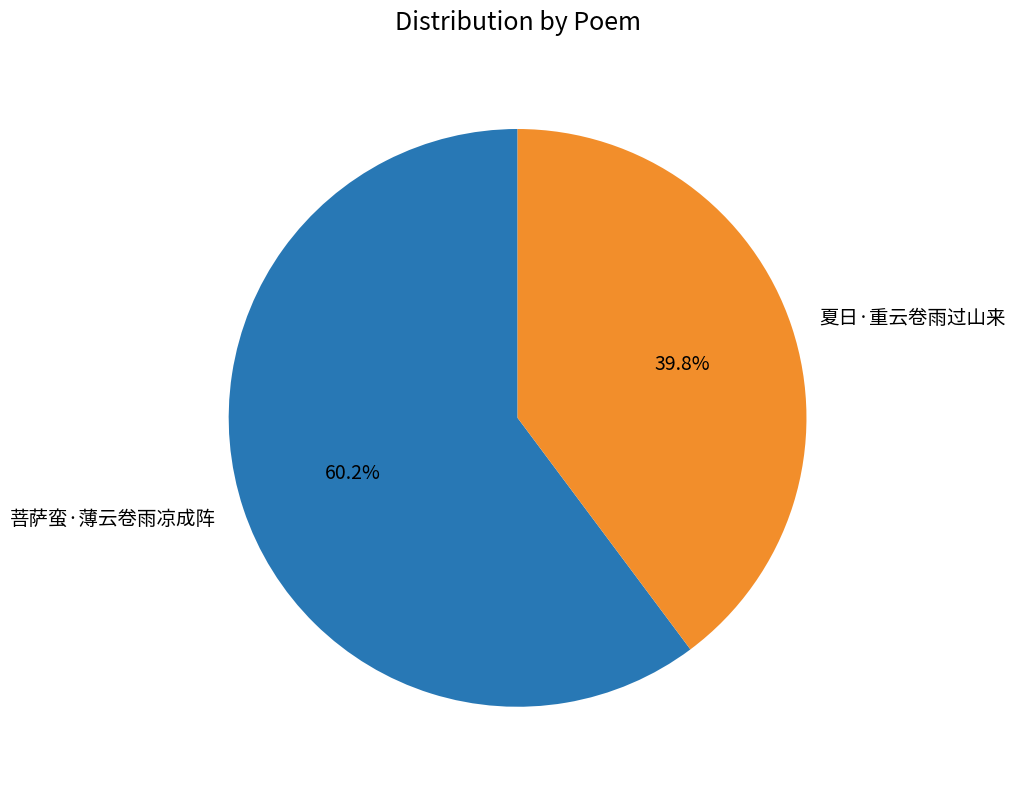

Count the number of slices in the pie.

2